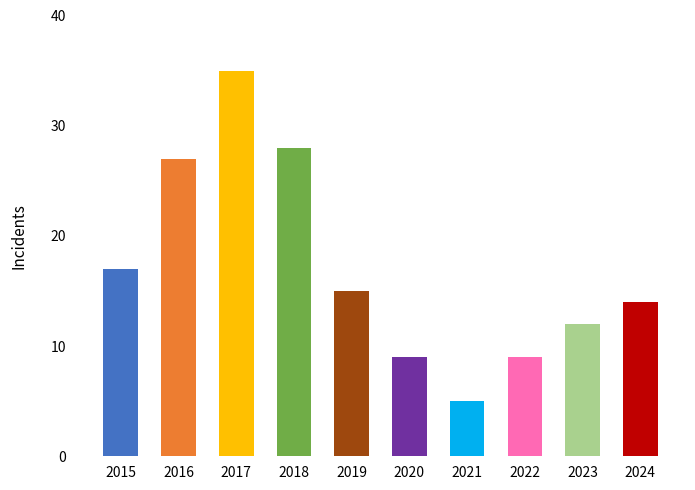

What is the smallest value displayed?

5